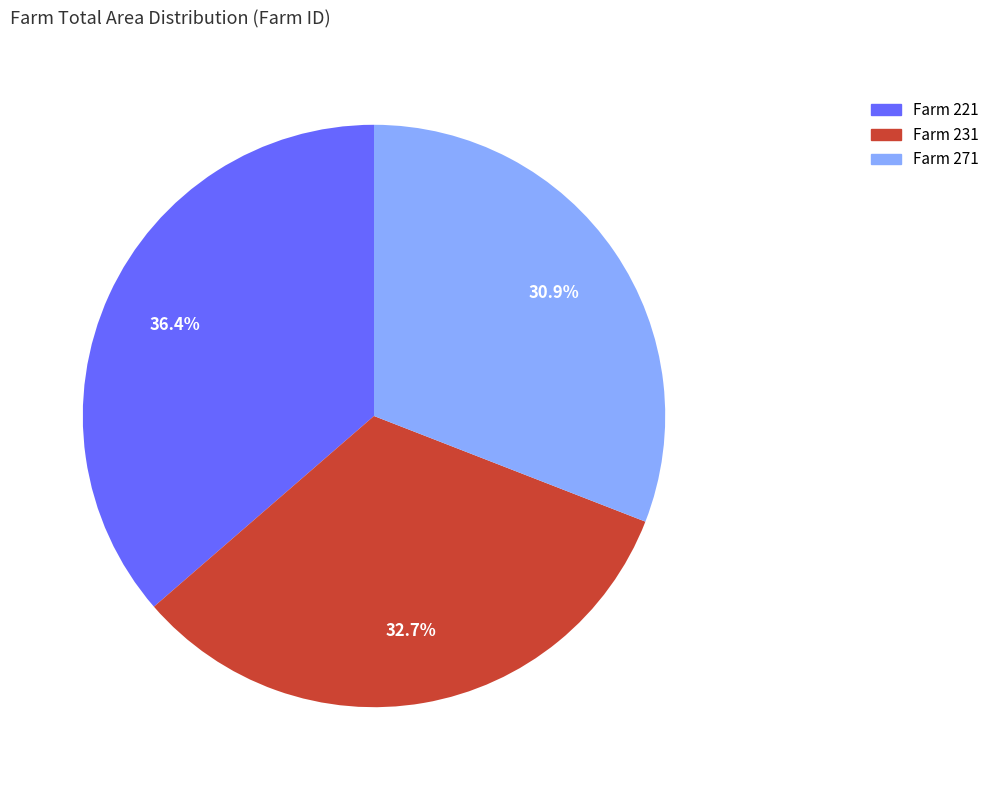

Is there any slice that represents more than half of the pie?

No